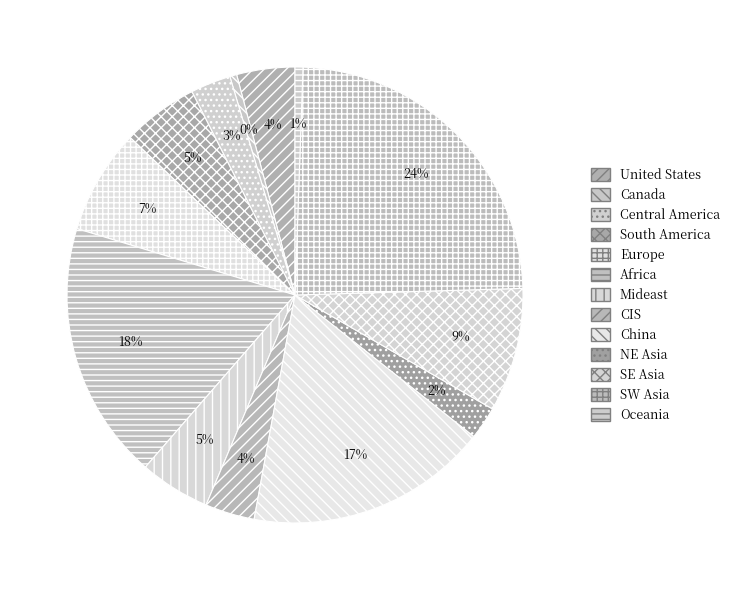

How many slices are in this pie chart?

13